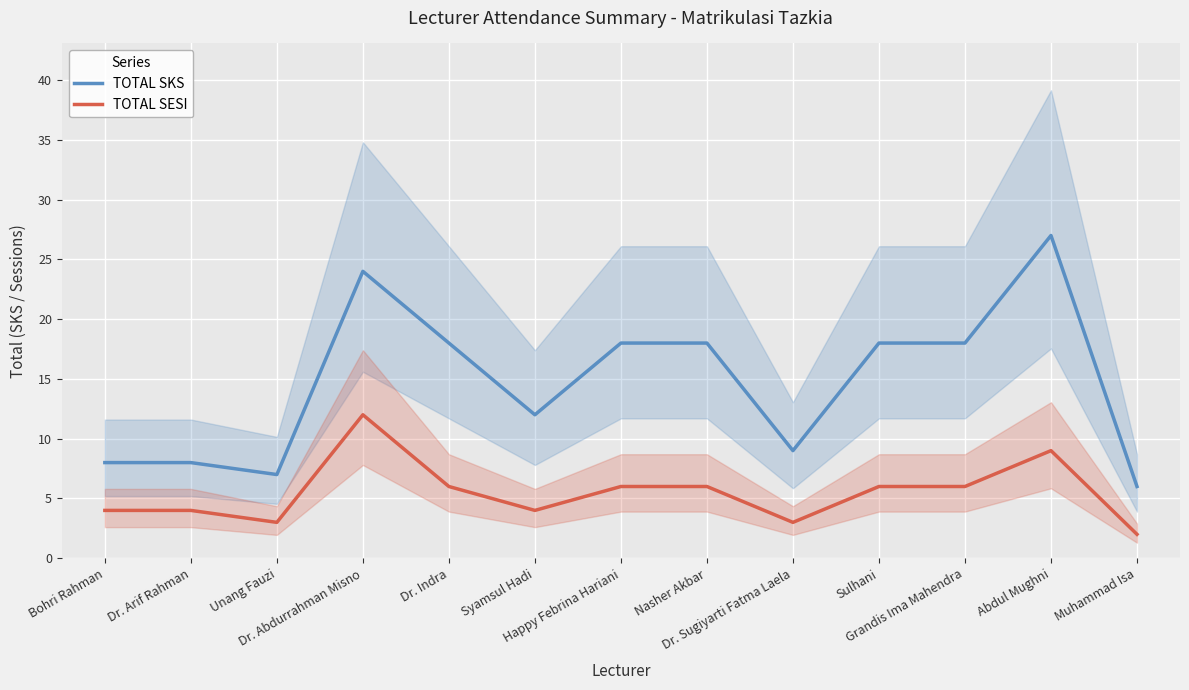

True or false: TOTAL SKS and TOTAL SESI cross at least once.

False